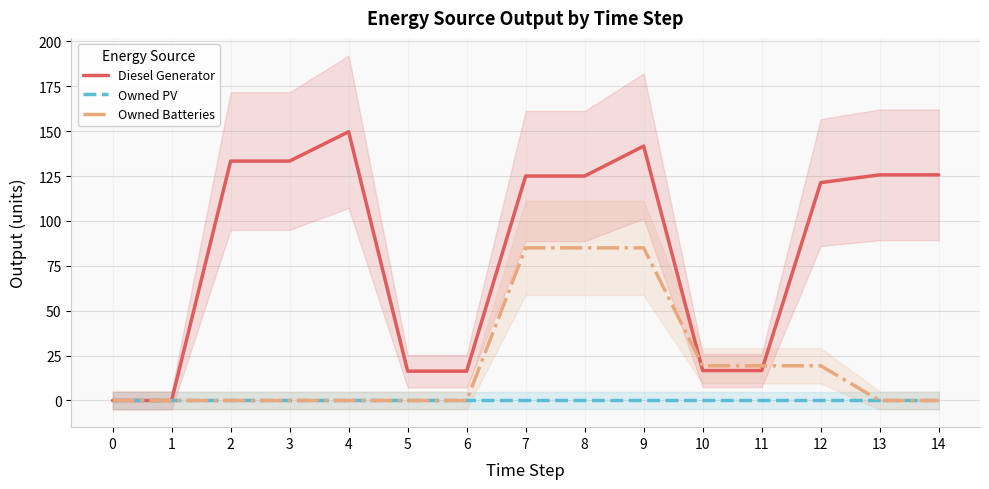

Rank the series by their average value, from highest to lowest.

Diesel Generator, Owned Batteries, Owned PV